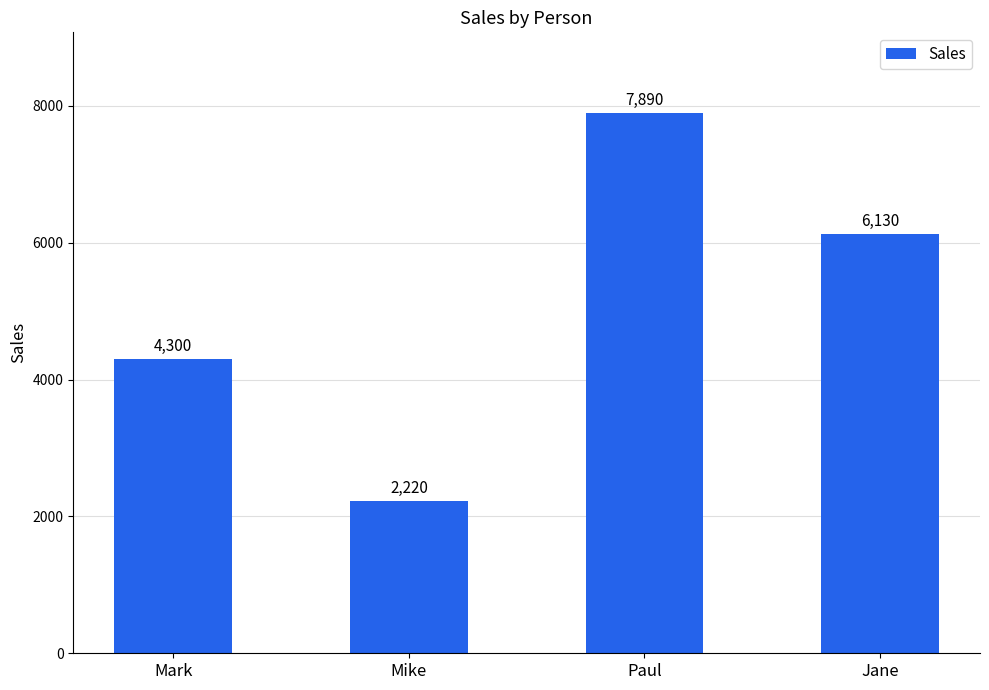

How many distinct data groups are displayed?

1